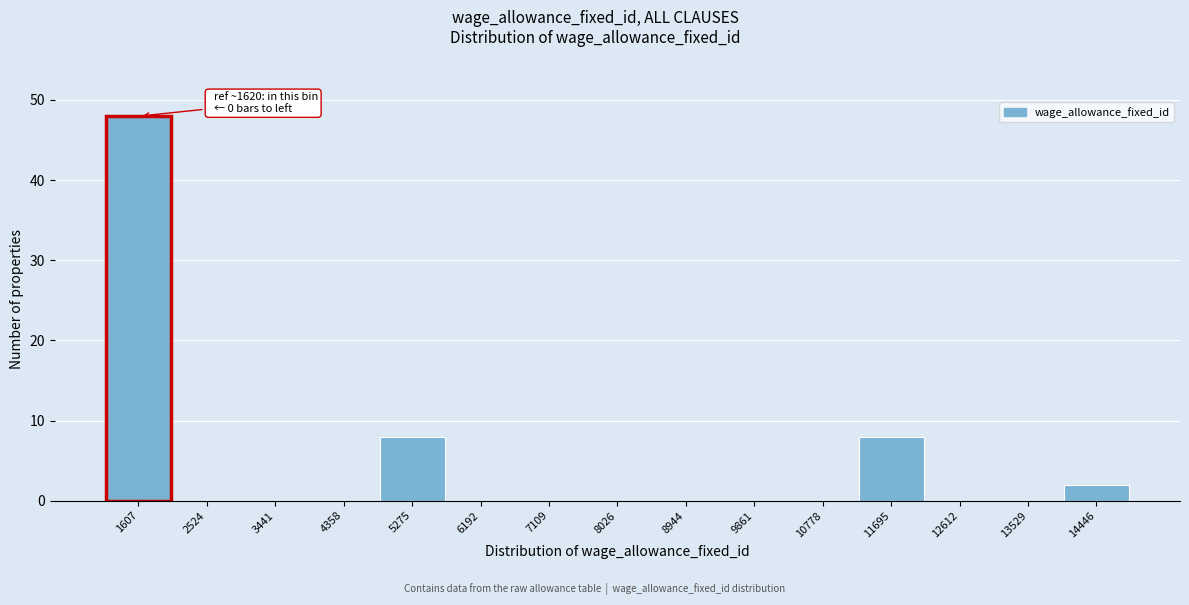

Reading left to right, extract all data points from this chart.

1607=48	2524=0	3441=0	4358=0	5275=8	6192=0	7109=0	8026=0	8944=0	9861=0	10778=0	11695=8	12612=0	13529=0	14446=2